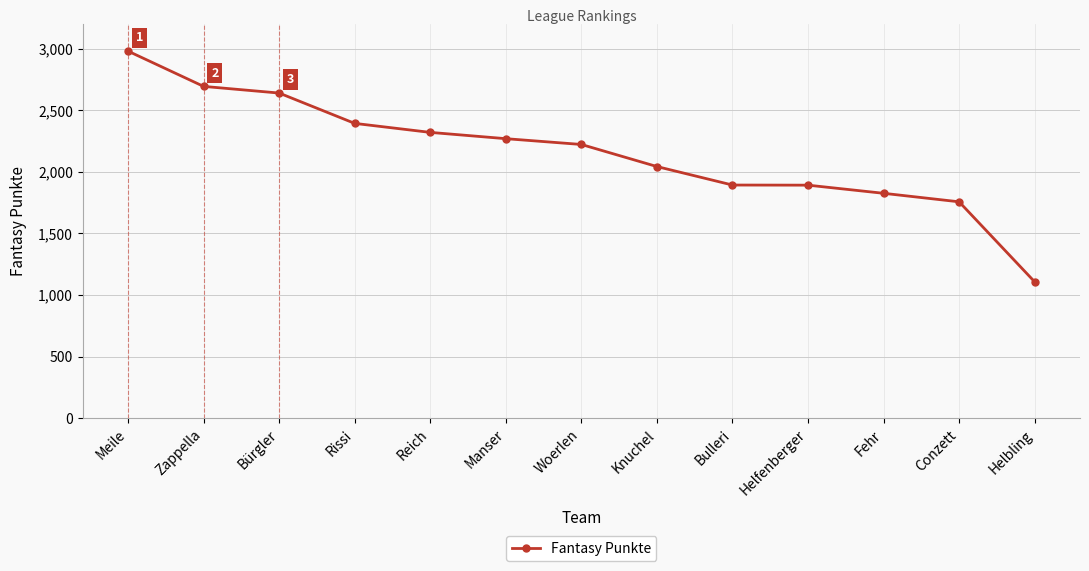

What position from the right is Reich?

9